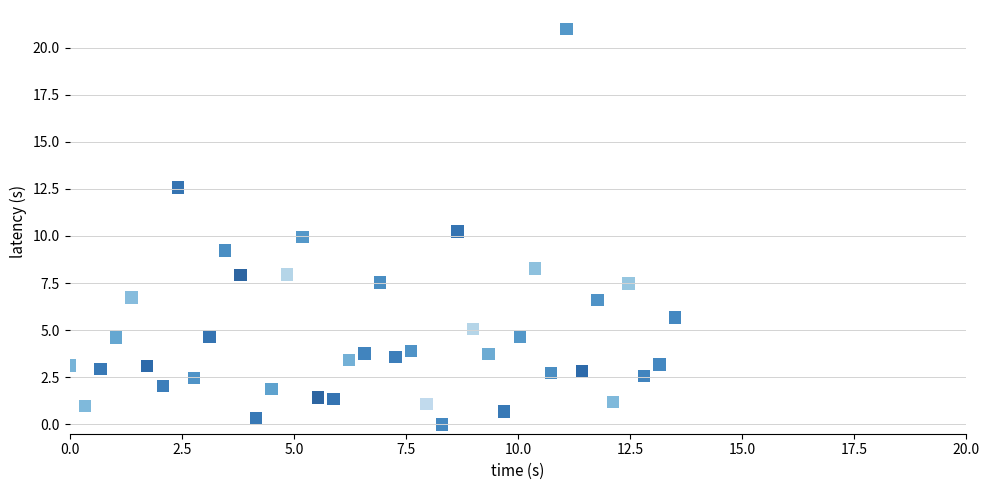

What is the range of Y values (max minus min)?

21.0